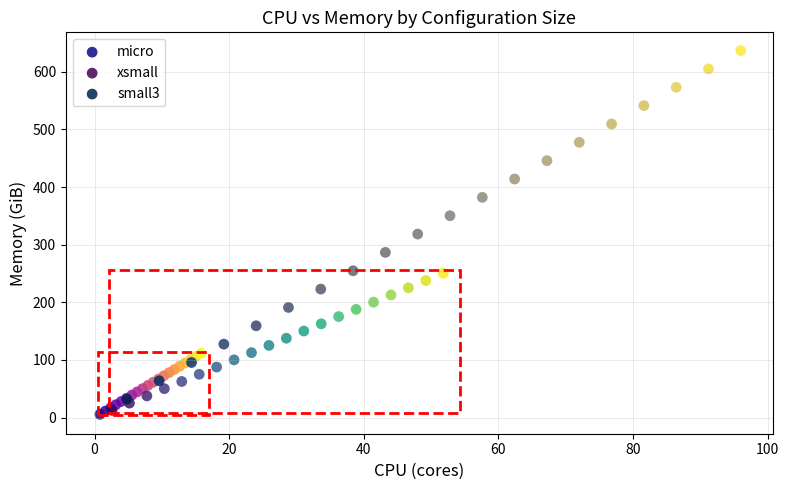

Which series contains the highest Y value?

small3